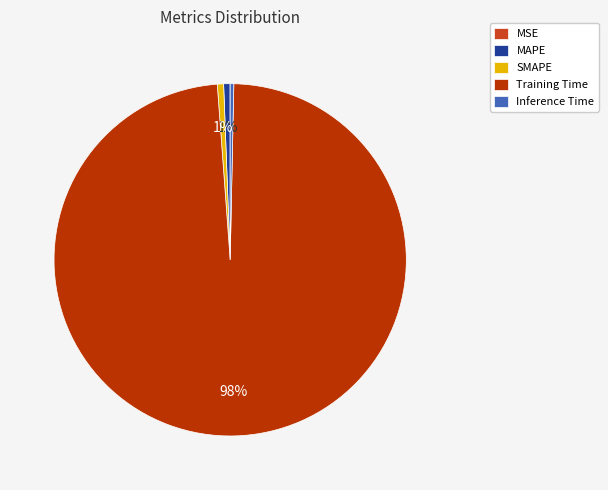

To the nearest percent, what portion does SMAPE represent?

1%